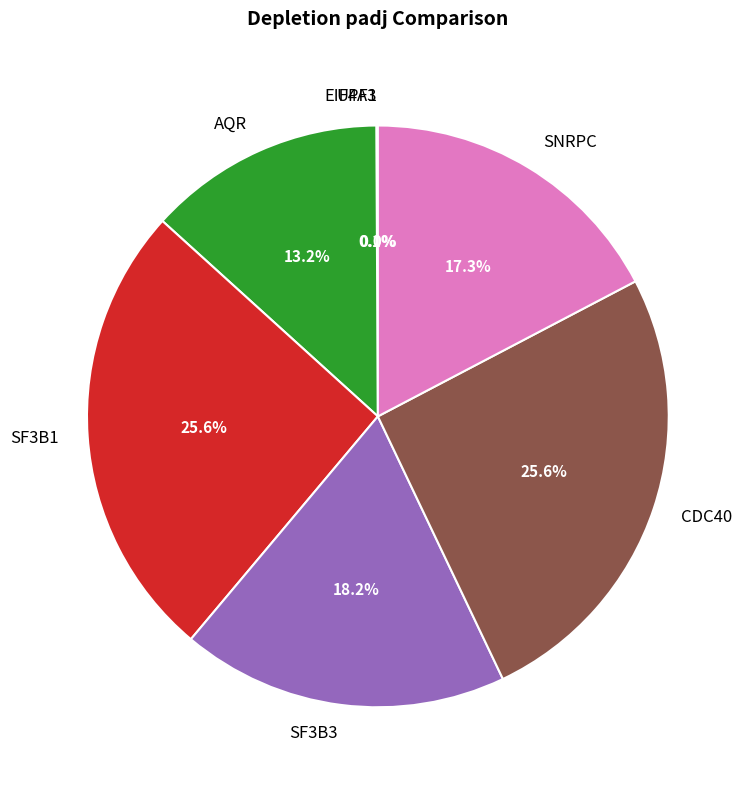

Combined, what portion of the pie is CDC40 and SF3B3?

43.8%